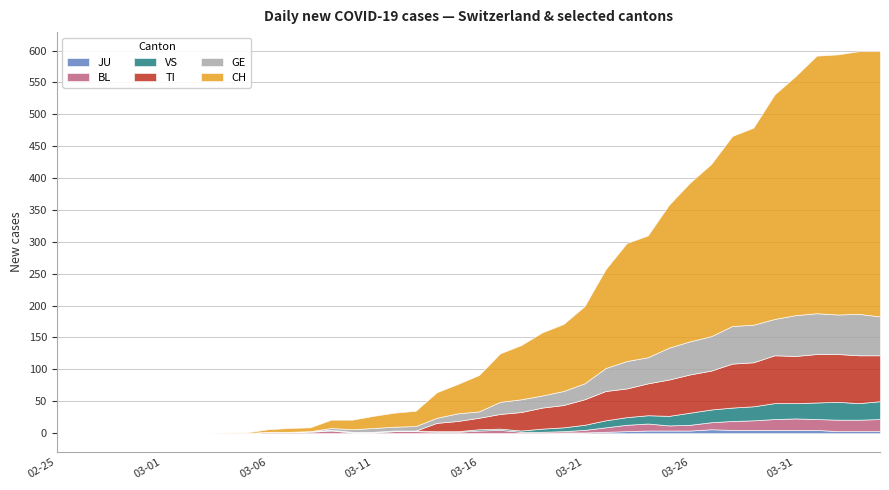

Is the value of CH at 2020-03-01 greater than the value of TI at 2020-03-15?

No